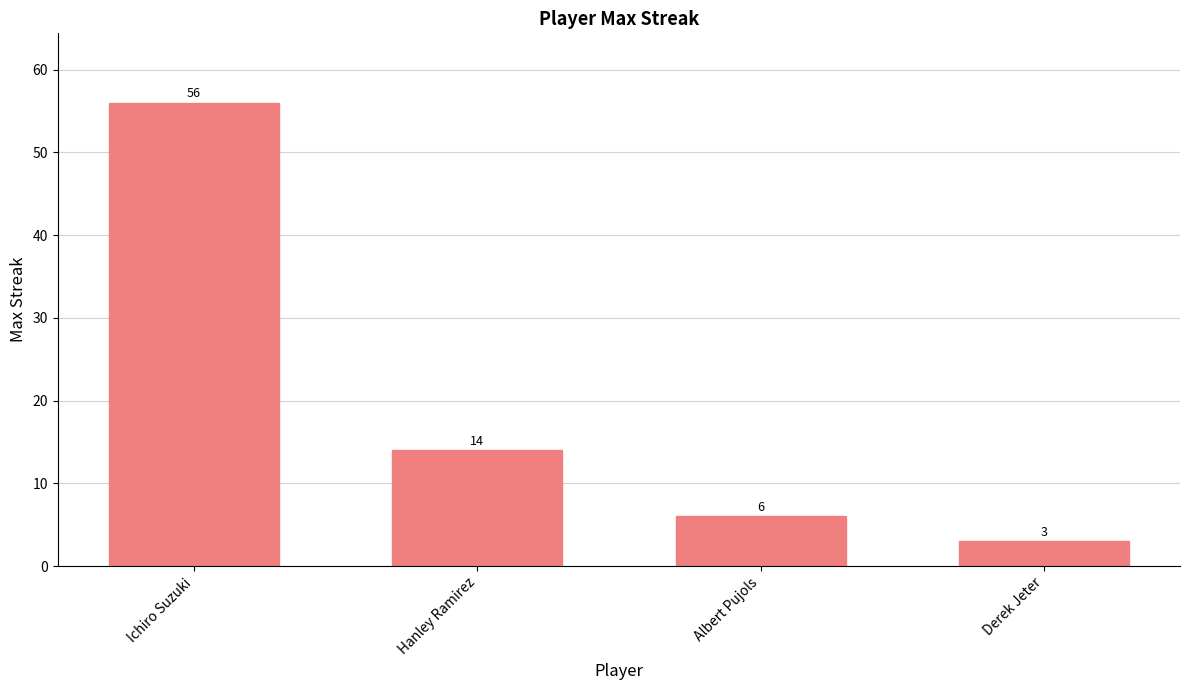

True or false: the data shows 14 at Hanley Ramirez.

True